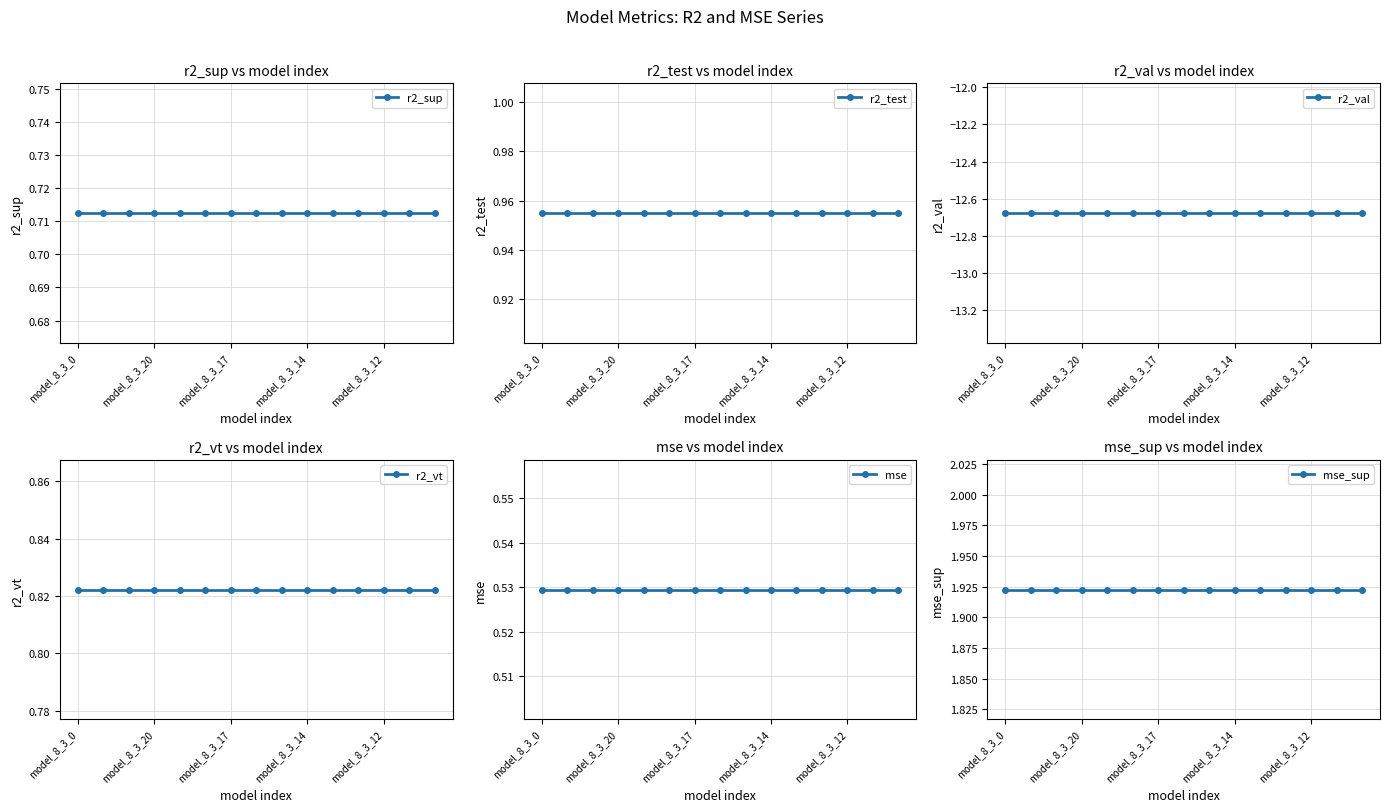

Which series has the largest total across all categories?

mse_sup